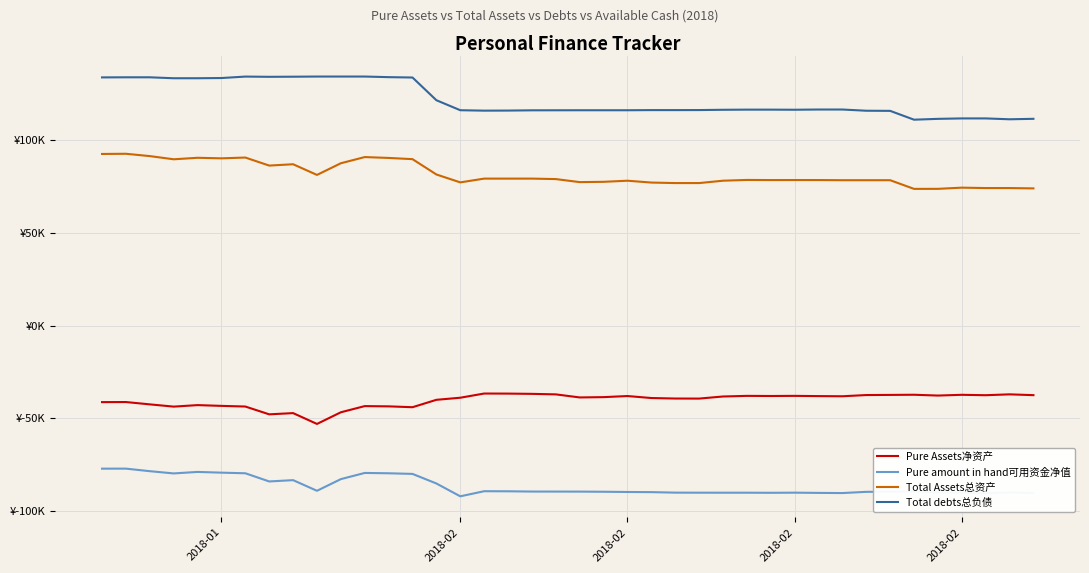

True or false: Total Assets总资产 has more than 1 interior local peaks.

True